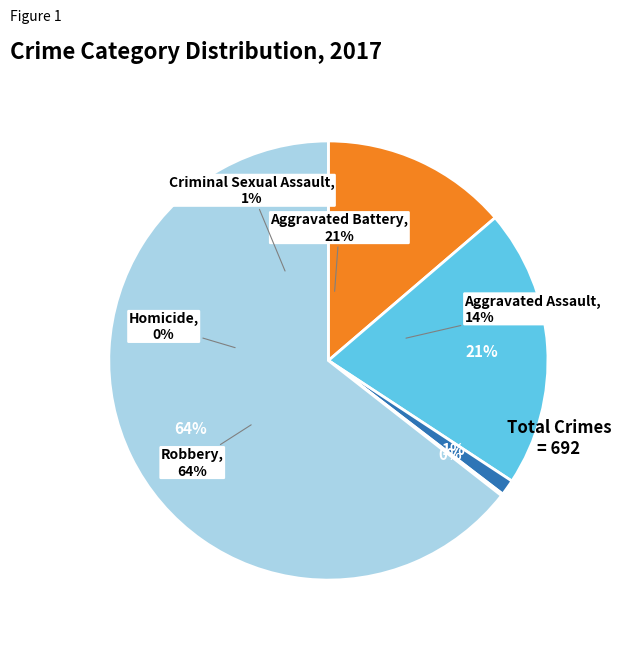

To the nearest percent, what is the average slice percentage?

20%